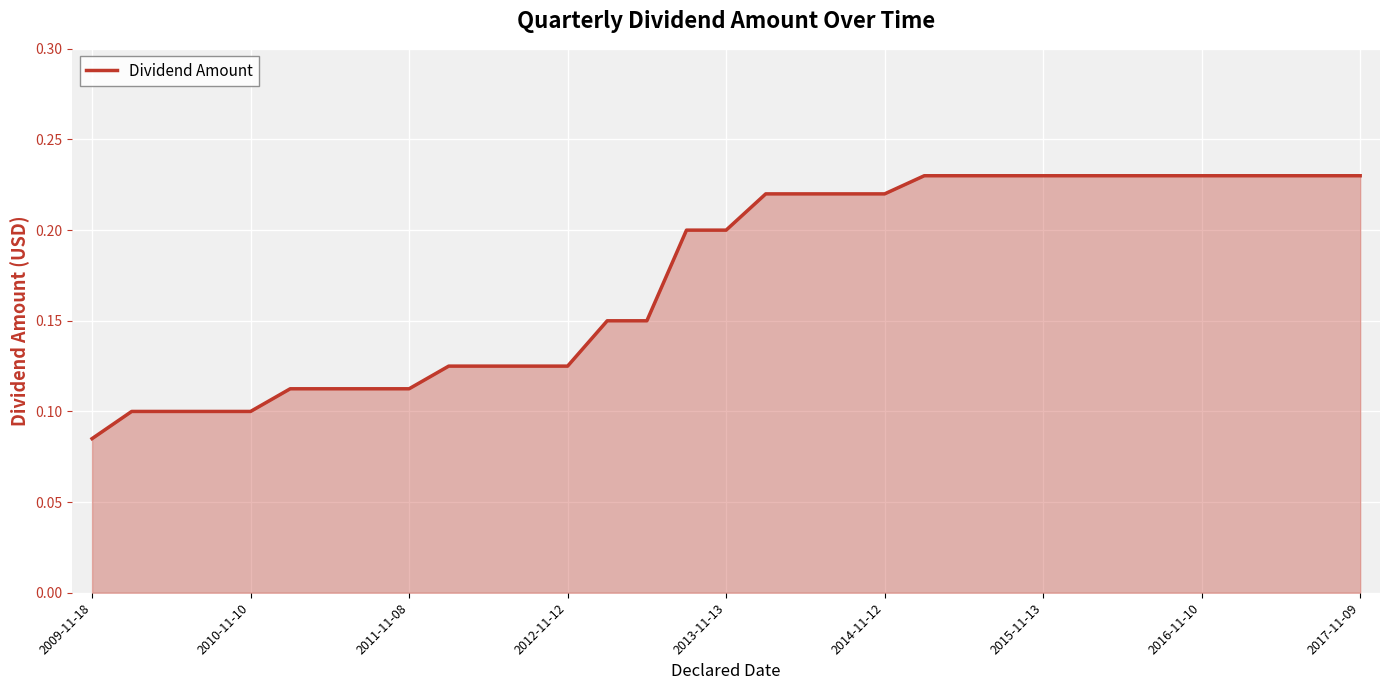

Reading left to right, what are all the values shown in this chart?

0.1	0.1	0.1	0.1	0.1	0.1	0.1	0.1	0.1	0.1	0.1	0.1	0.1	0.1	0.1	0.2	0.2	0.2	0.2	0.2	0.2	0.2	0.2	0.2	0.2	0.2	0.2	0.2	0.2	0.2	0.2	0.2	0.2